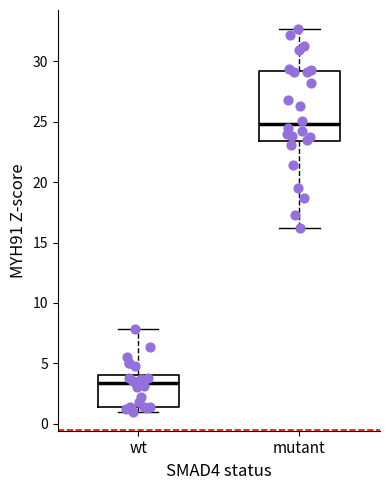

Which box has the lowest median line?

wt